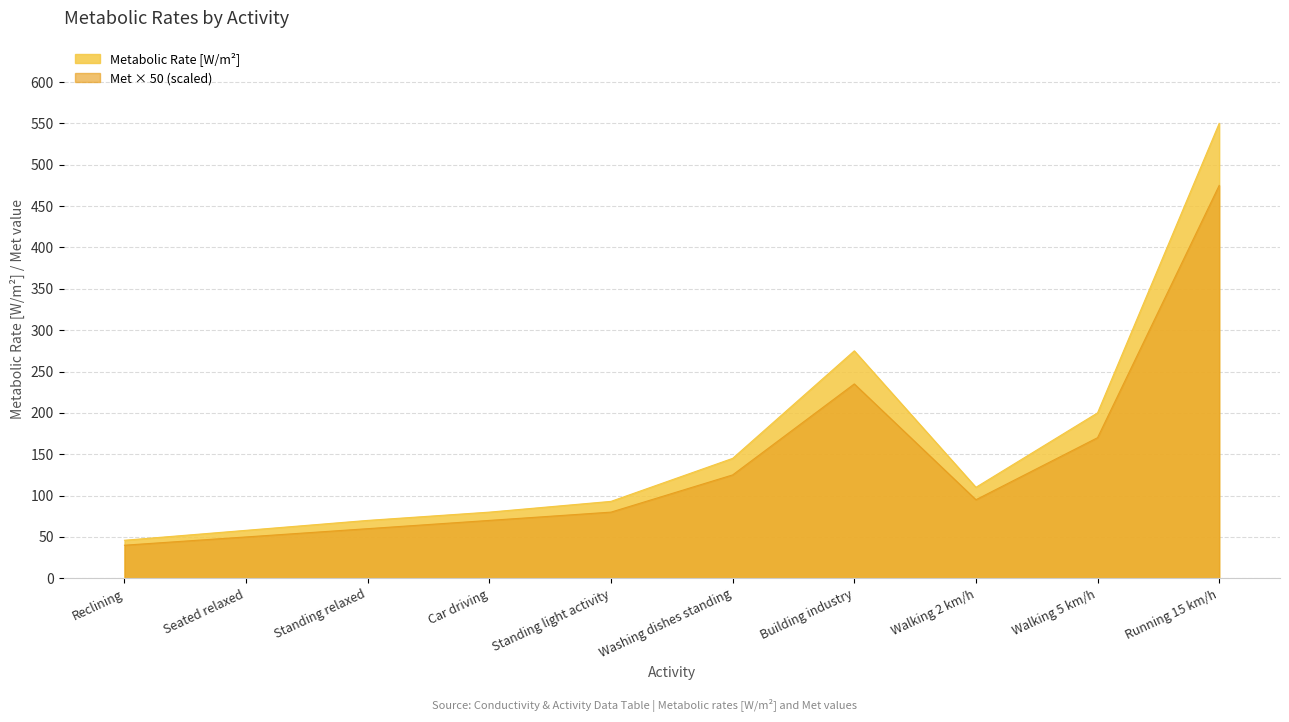

Which series has the largest total across all categories?

Metabolic Rate [W/m²]